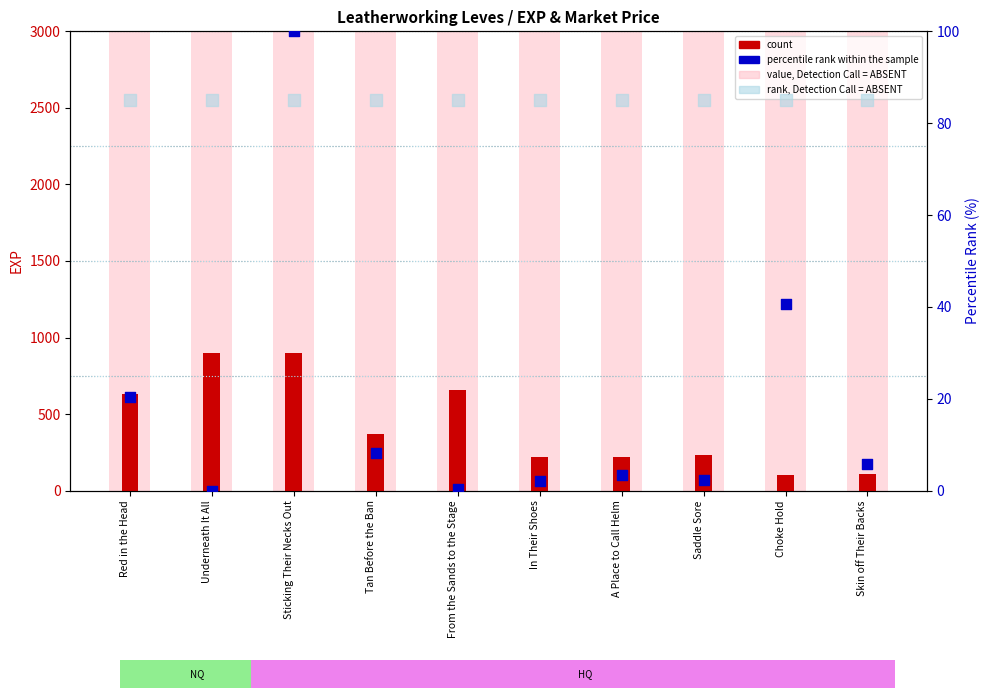

Which series reaches the maximum Y coordinate?

value, Detection Call = ABSENT